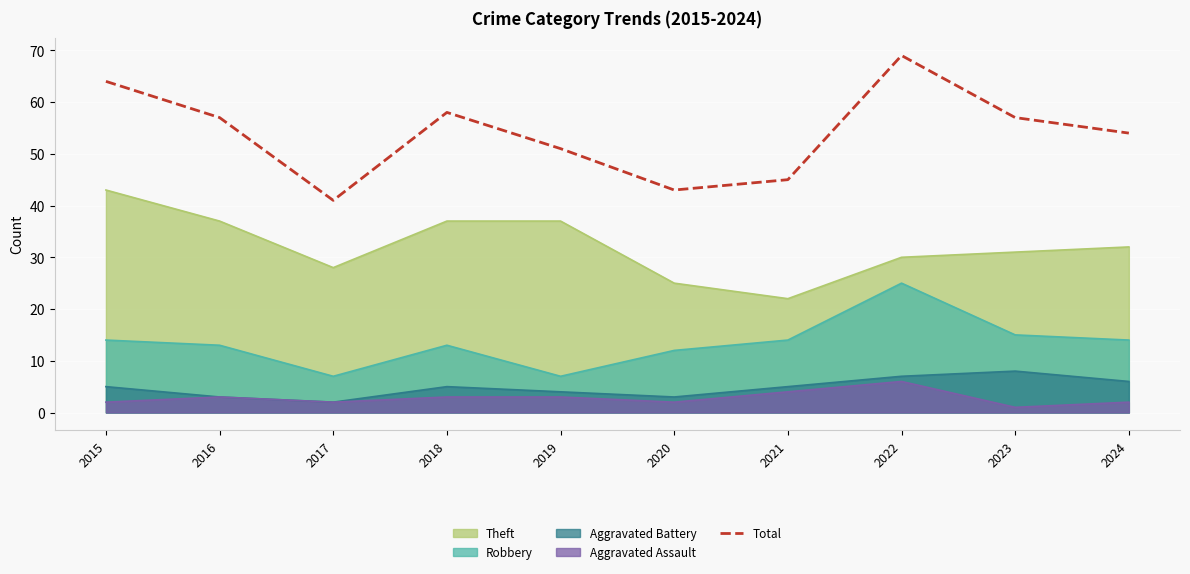

How many data points are less than 57?

5